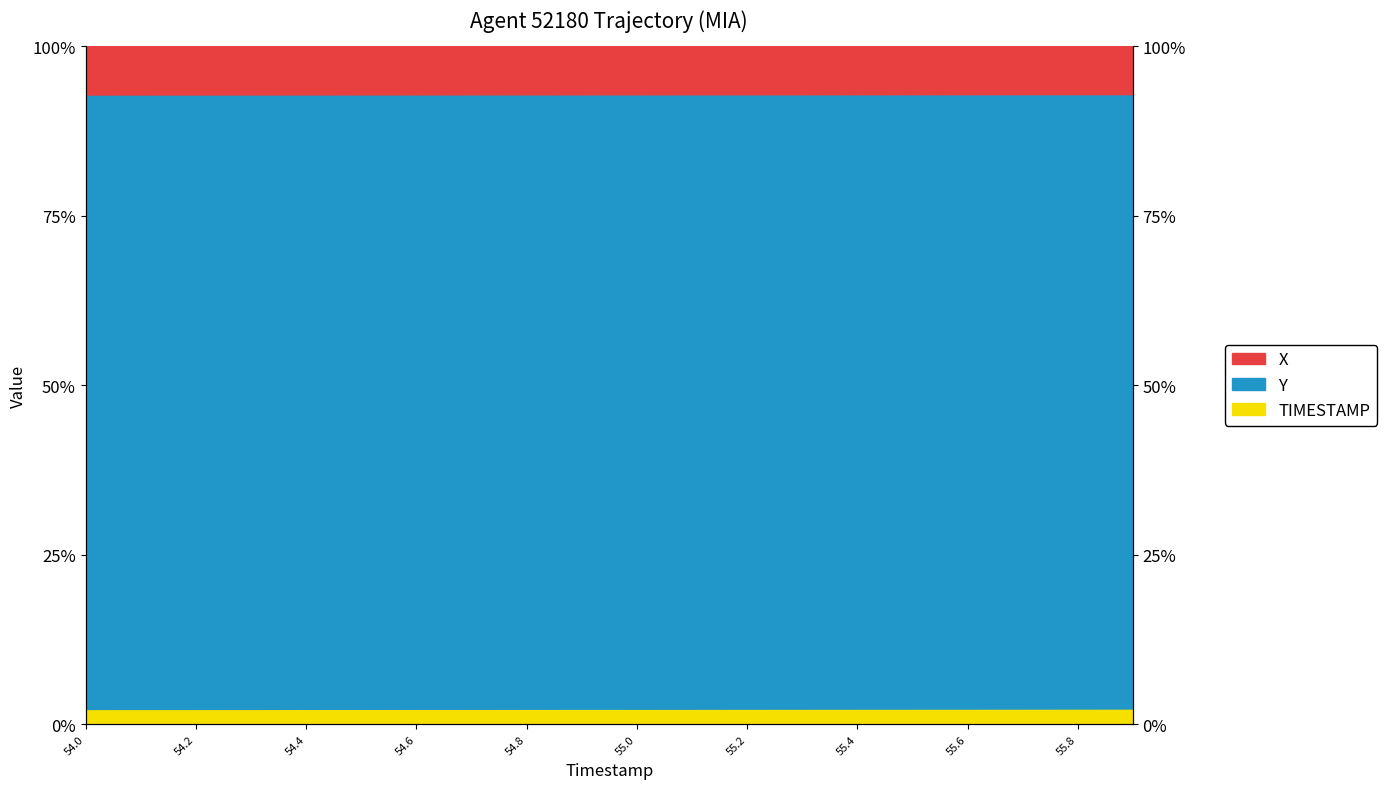

Between 54.0 and 54.5, which series saw the biggest shift?

Y